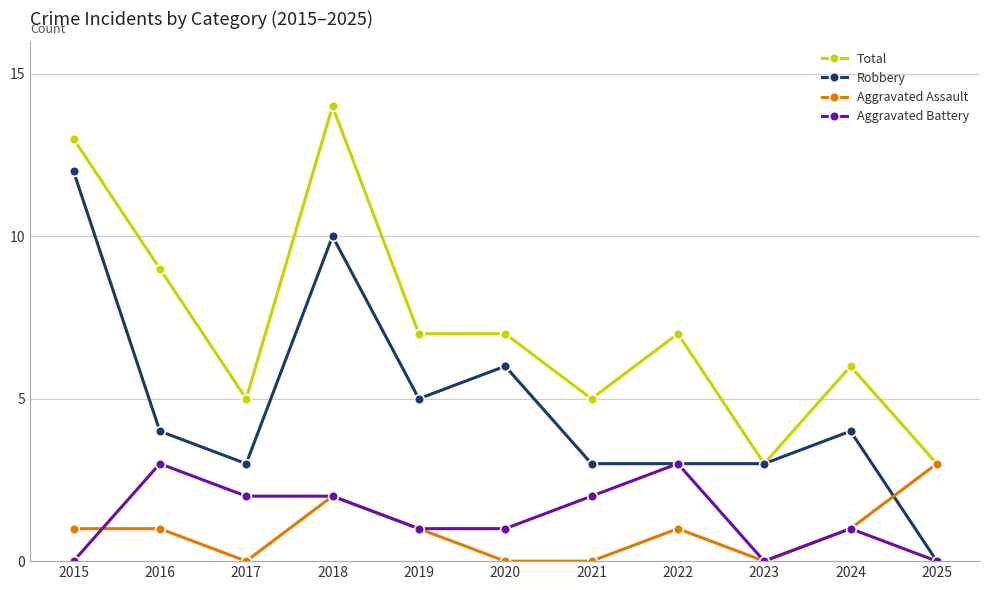

Is this an area chart (filled region under the line)?

No